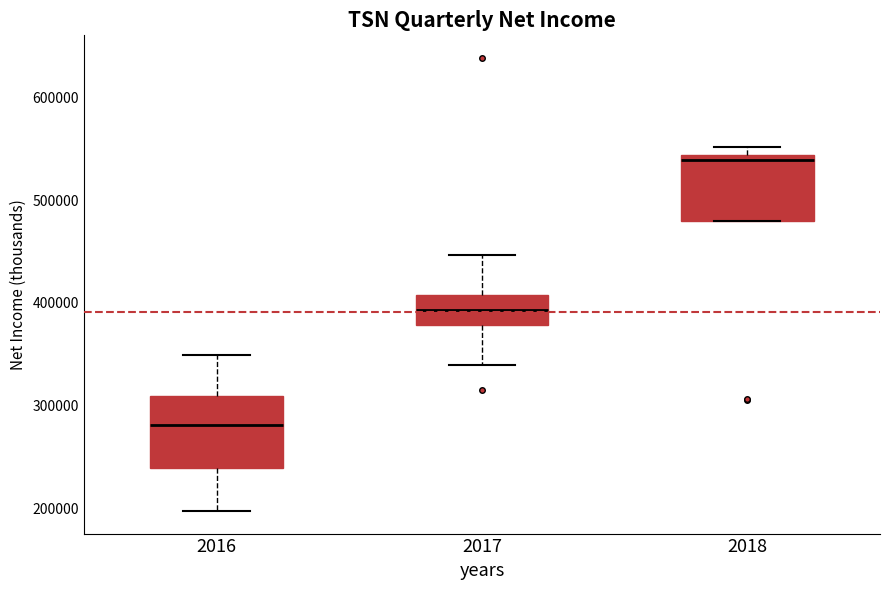

Reading left to right, read every box against the y-axis: the position of its median line, the range the box covers, and the ends of its whiskers. The values are not printed on the chart, so give them approximately, as read against the axis.

2016: median 280000, box 240000 to 310000, whiskers 200000 to 350000
2017: median 390000, box 380000 to 410000, whiskers 340000 to 450000
2018: median 540000 (just below the box's upper edge), box 480000 to 540000, whiskers 480000 to 550000